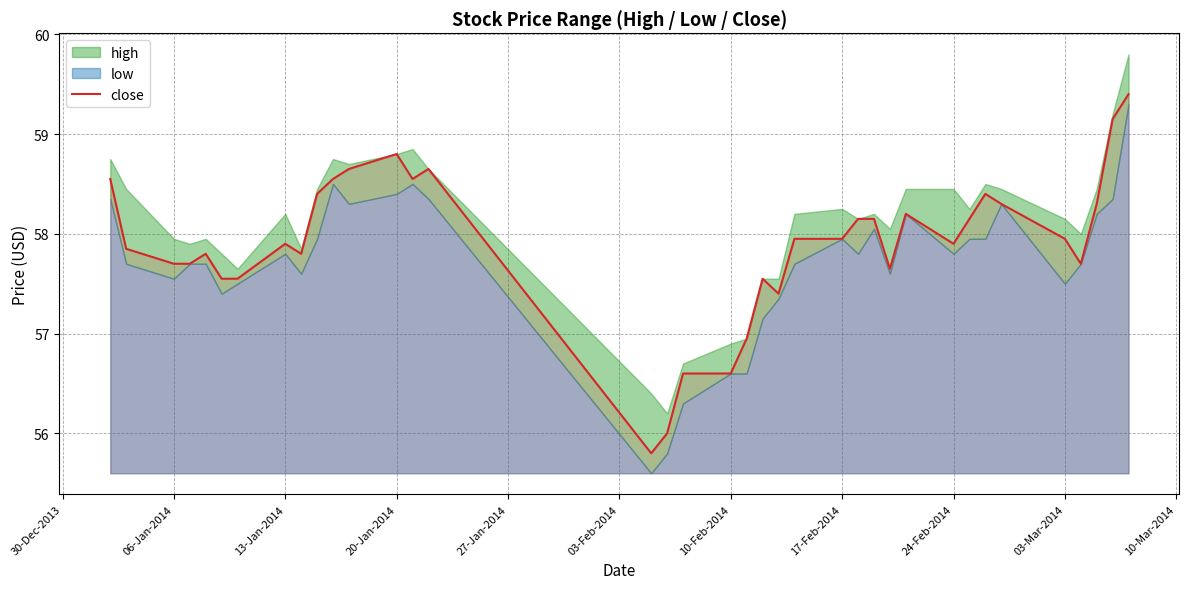

How many values are below 57?

5